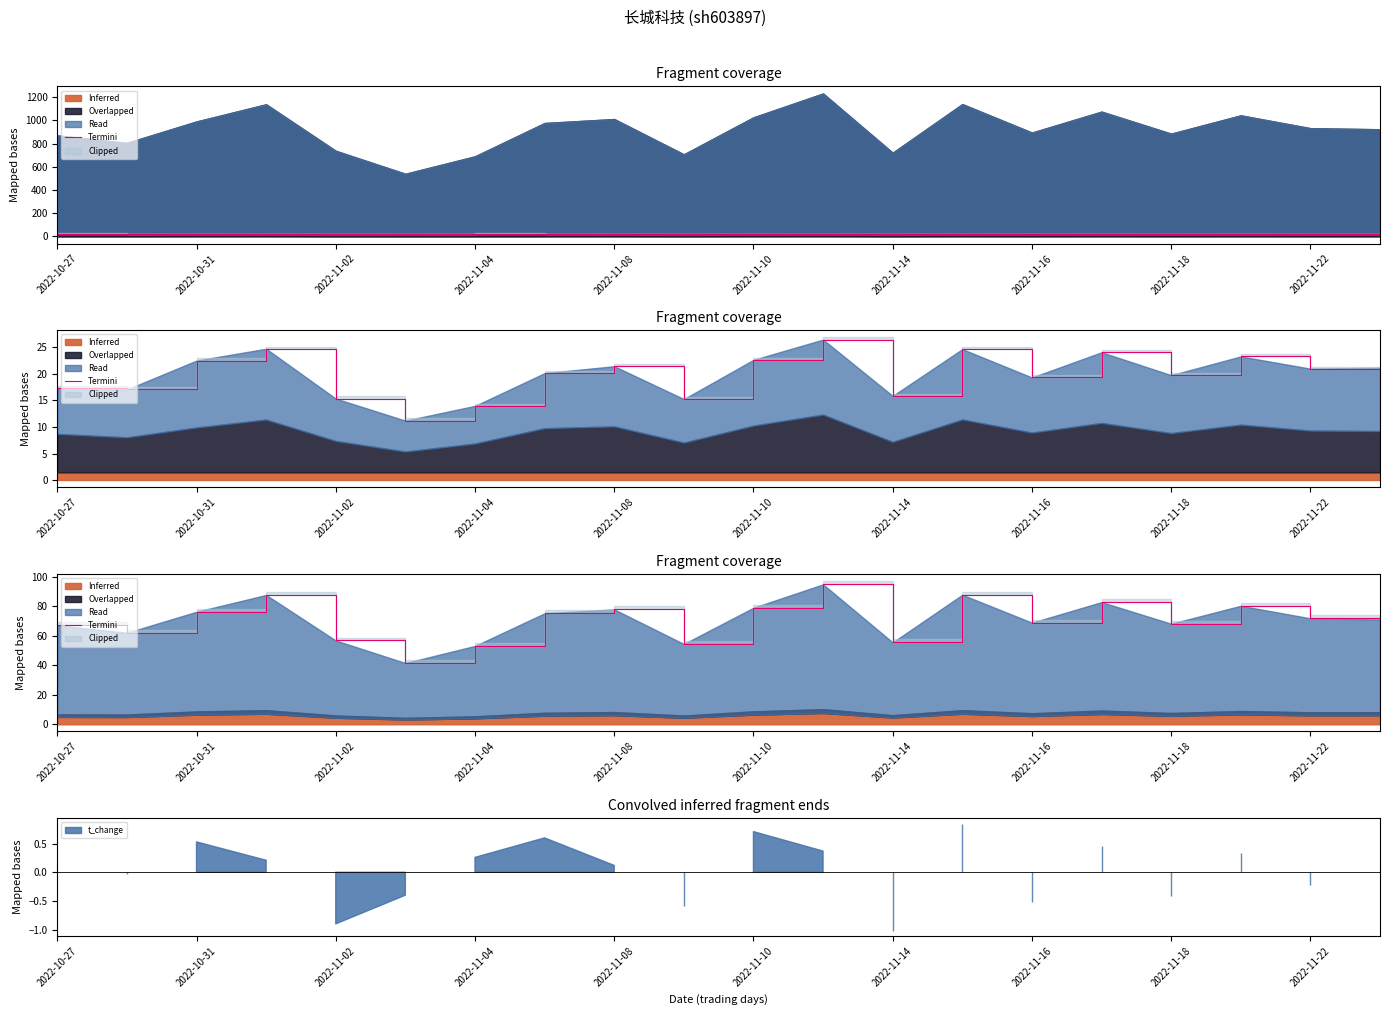

How many lines are shown in the chart?

1